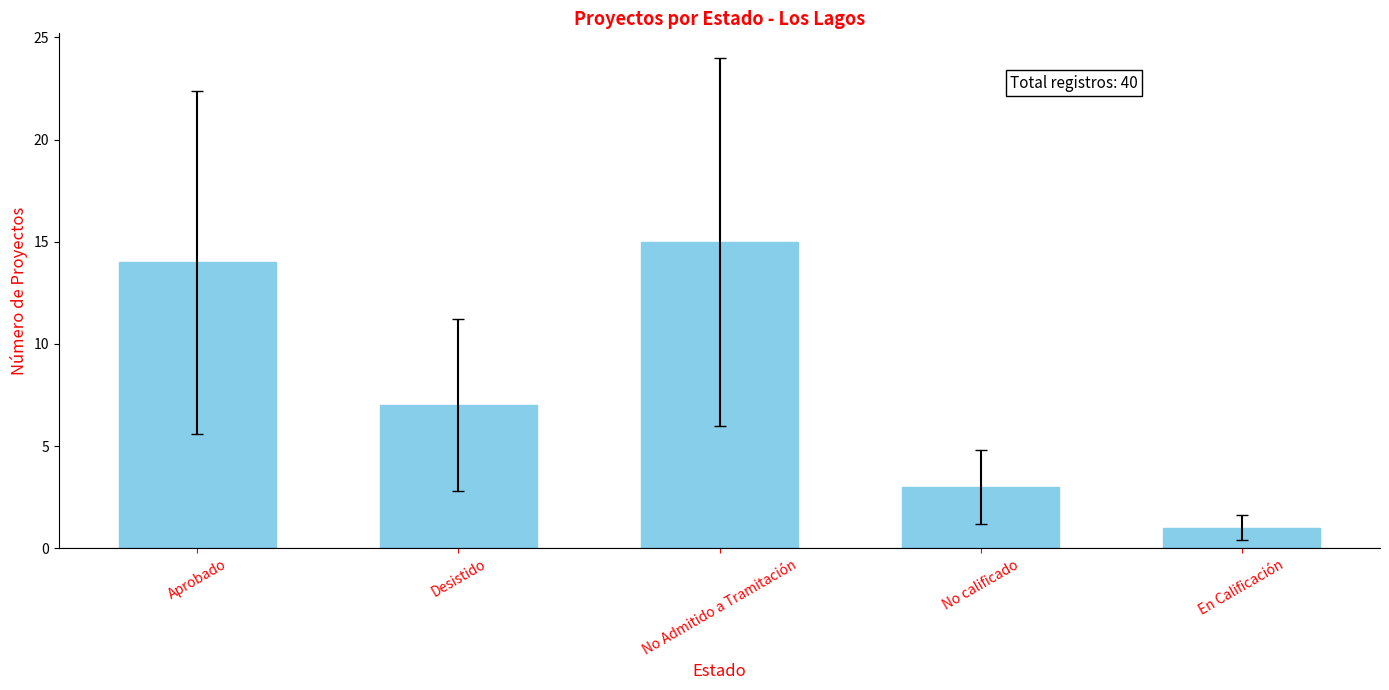

What is the difference between the maximum and minimum values?

14